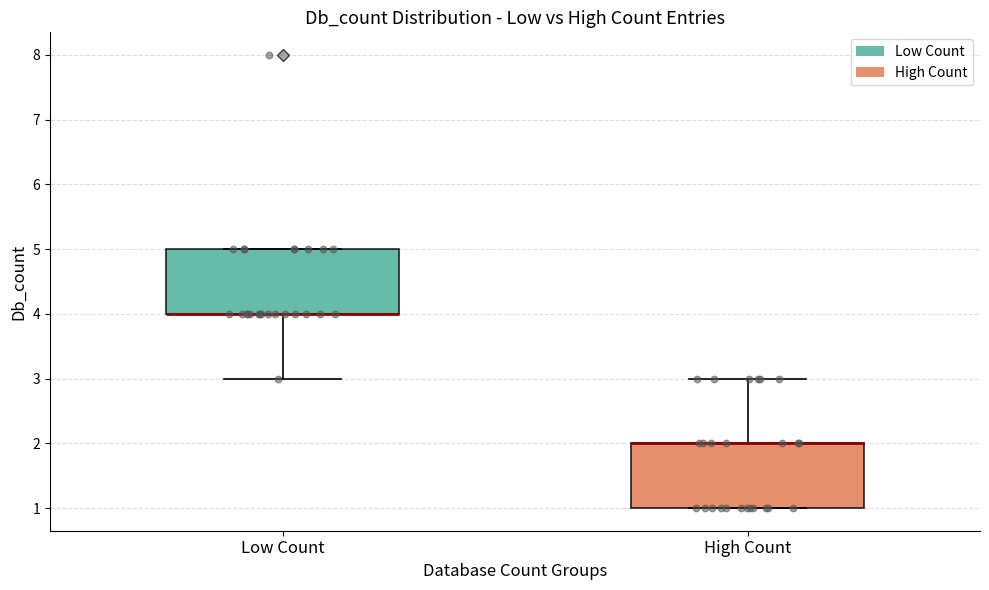

Reading left to right, transcribe this box plot: for each box, give where its median line is, the range the box spans, and where its two whiskers end, as read against the y-axis. The values are not printed on the chart, so give them approximately, as read against the axis.

Low Count: median 4 (drawn on the box's lower edge), box 4 to 5, whiskers 3 to 5
High Count: median 2 (drawn on the box's upper edge), box 1 to 2, whiskers 1 to 3